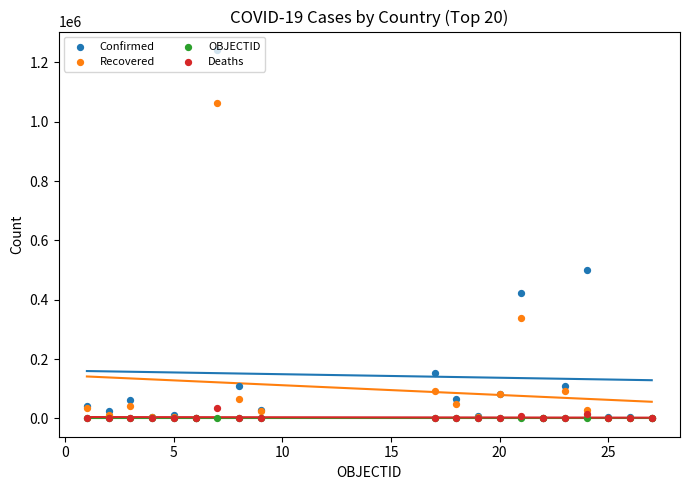

Which series has the largest Y range (max minus min)?

Confirmed